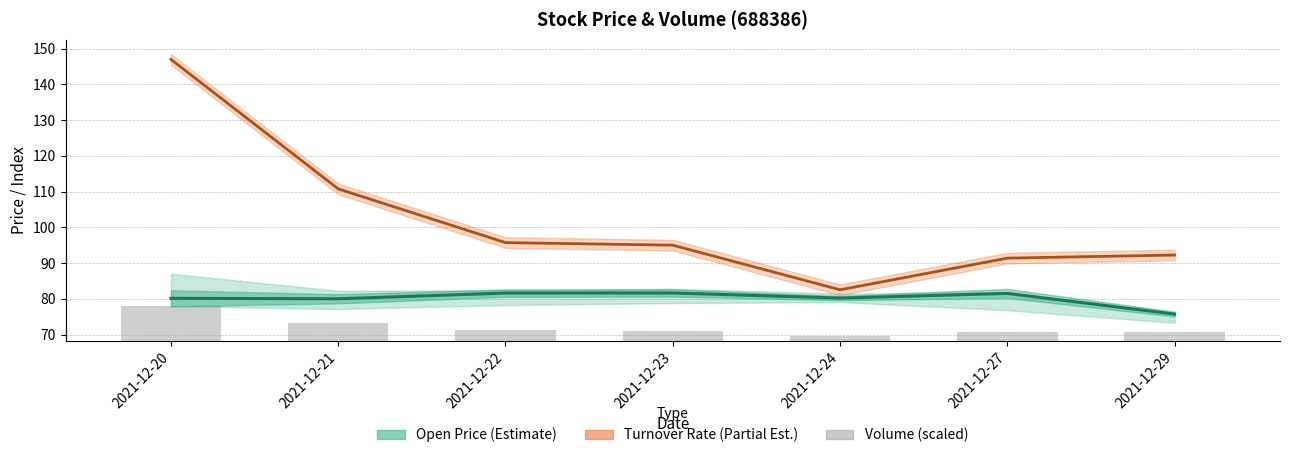

Rank the categories by Turnover Rate (Partial Est.) value from lowest to highest.

2021-12-24, 2021-12-27, 2021-12-29, 2021-12-23, 2021-12-22, 2021-12-21, 2021-12-20